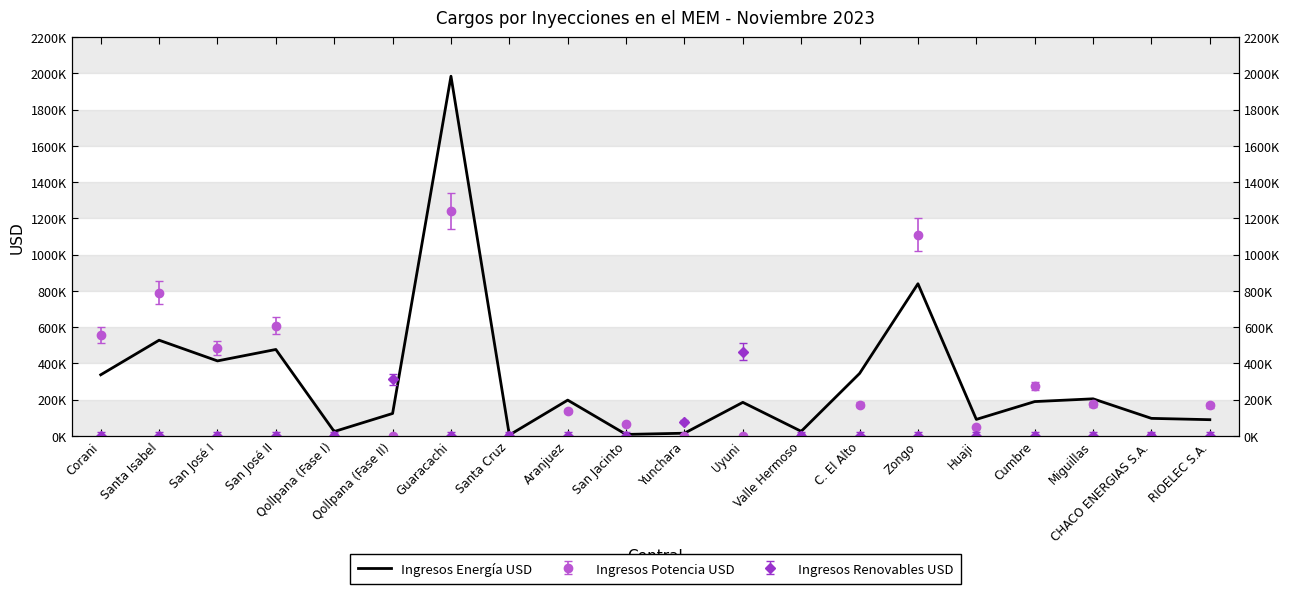

At which label does the data first exceed 188921?

Corani